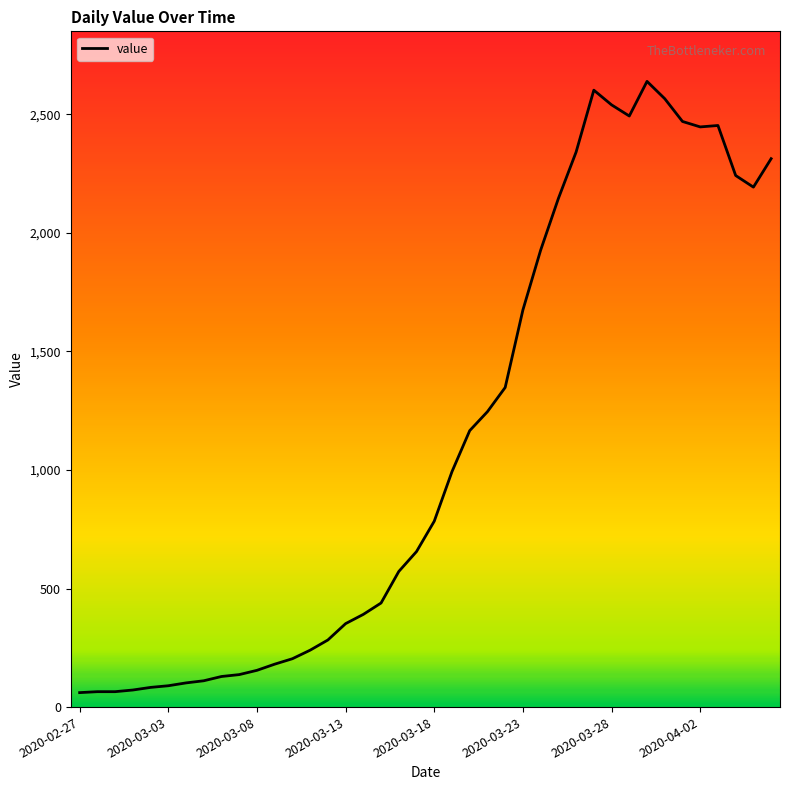

What is the difference between the maximum and minimum values?

2578